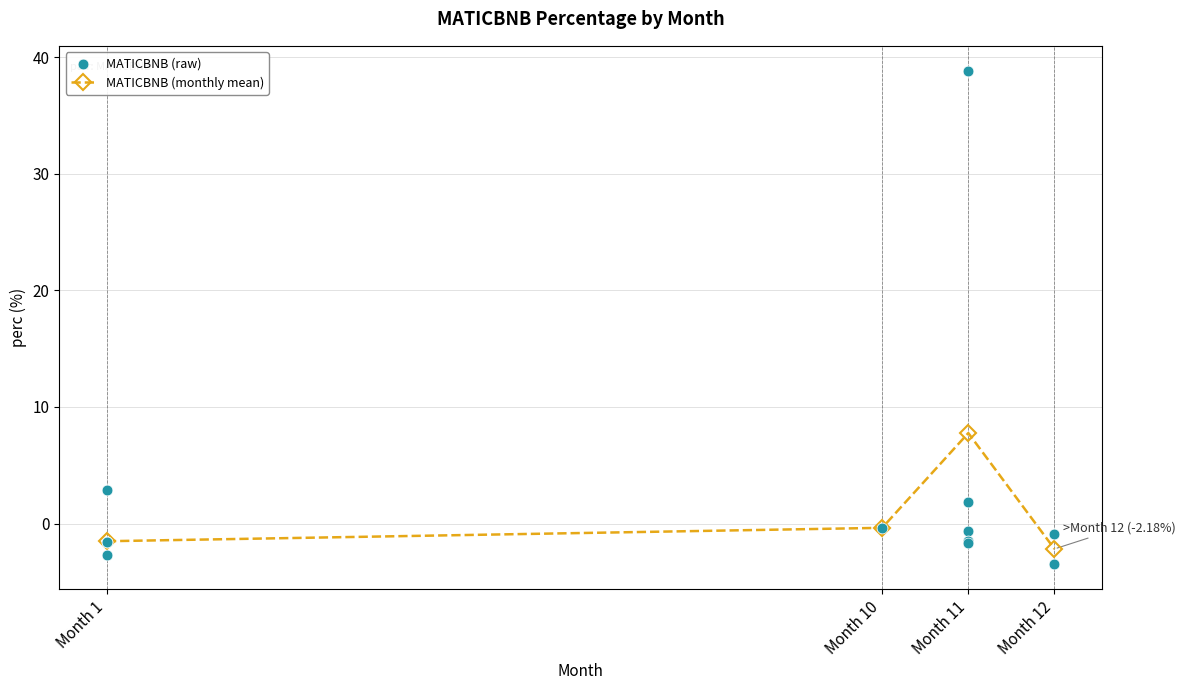

At which category does MATICBNB (monthly mean) reach its first local peak?

Month 11